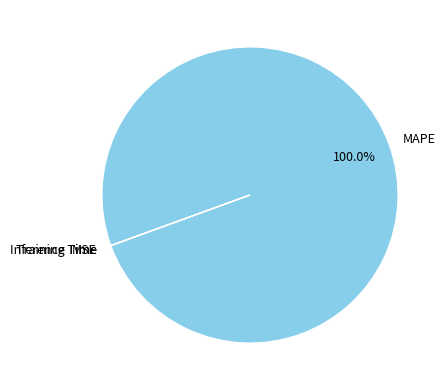

What is the largest slice in the pie chart?

MAPE